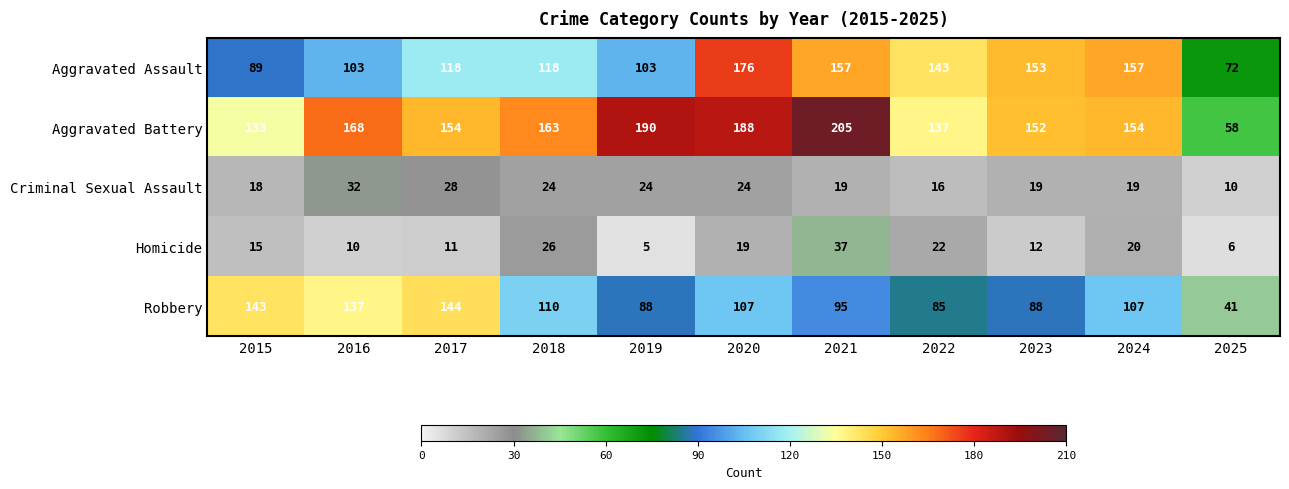

What is the spread (max minus min) of values at 2019?

185